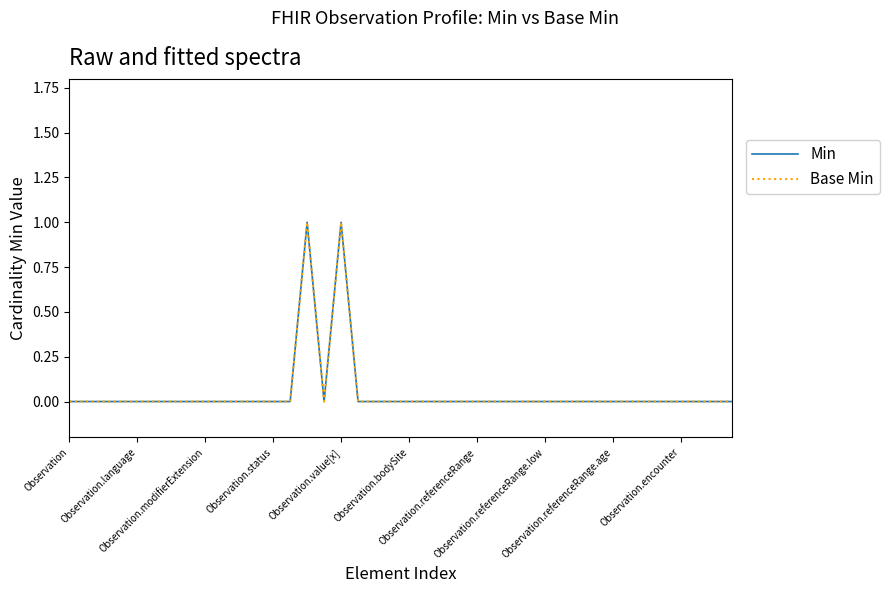

How many lines are shown in the chart?

2